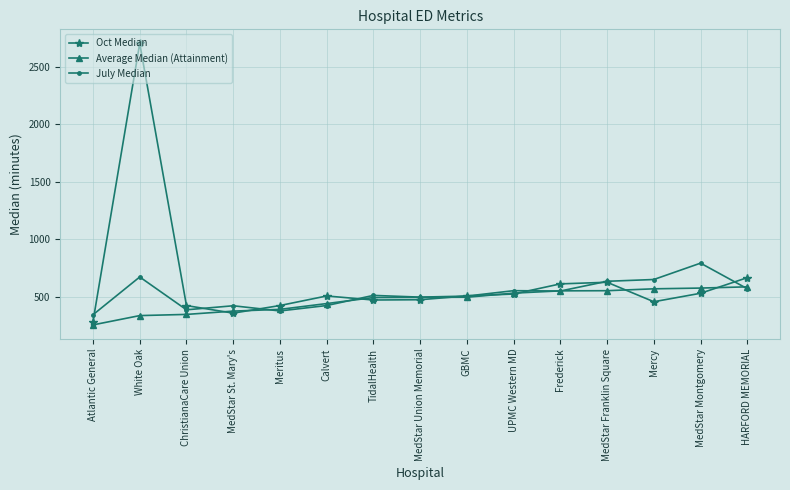

Rank the series by their maximum value, from highest to lowest.

Oct Median, July Median, Average Median (Attainment)